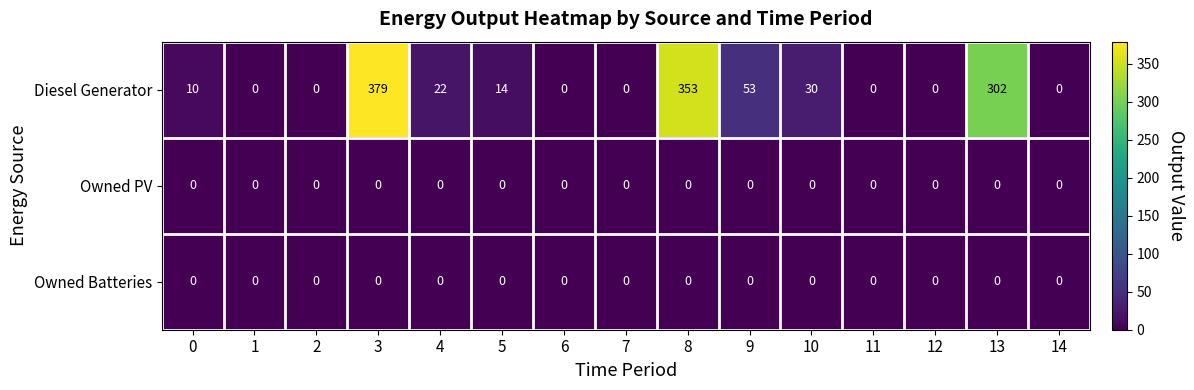

How many data points does each series have?

15